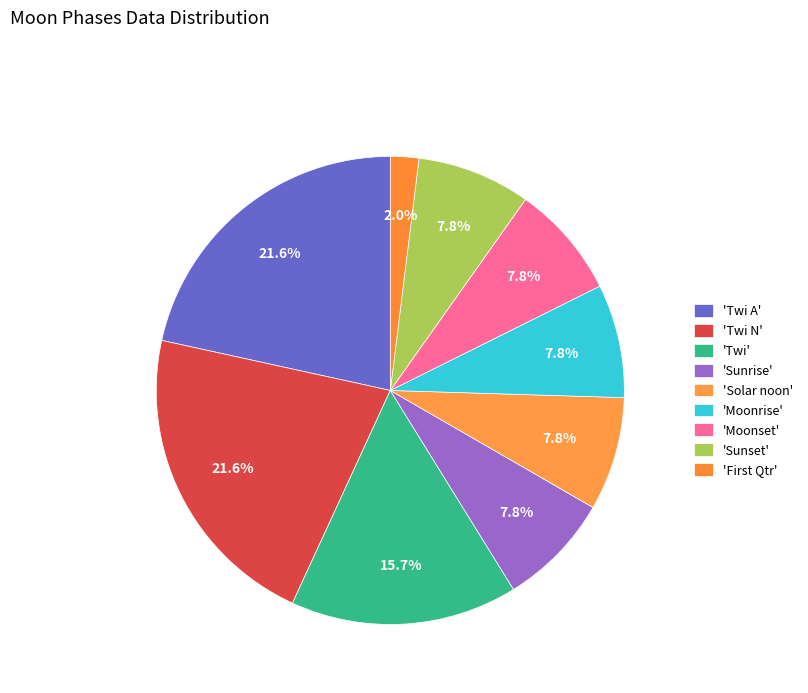

Count the number of slices in the pie.

9